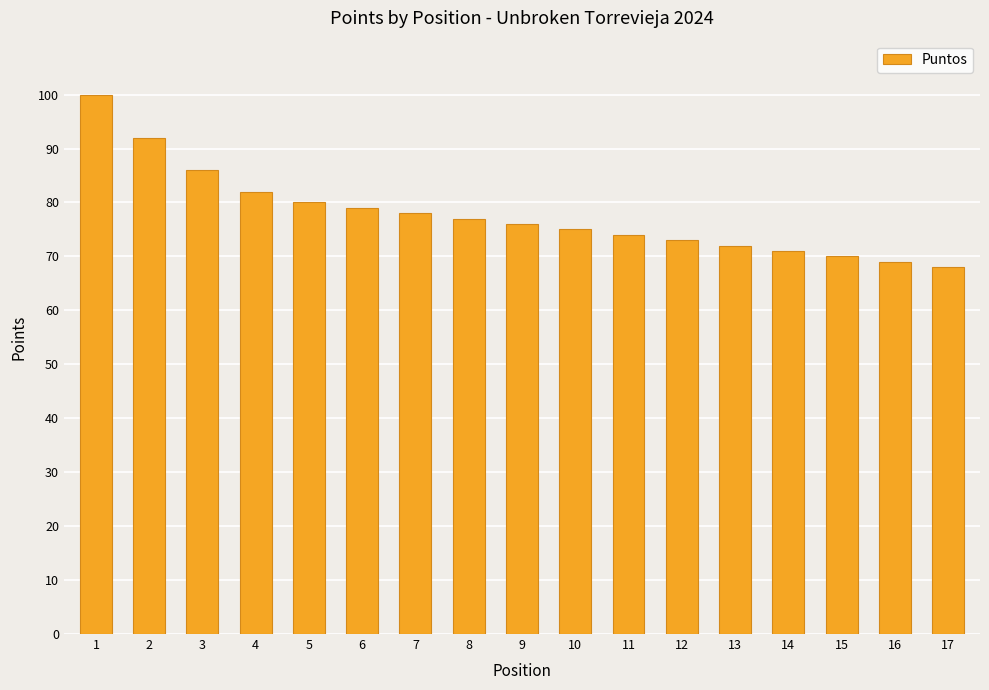

Reading left to right, what are all the values shown in this chart?

100	92	86	82	80	79	78	77	76	75	74	73	72	71	70	69	68